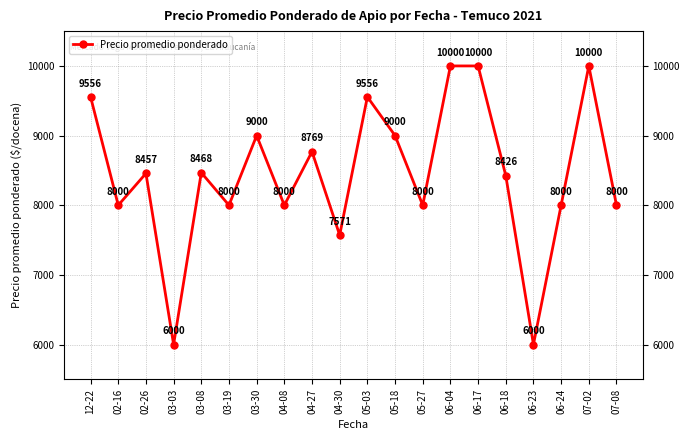

Reading right to left, what are all the values shown in this chart?

07-08=8000	07-02=10000	06-24=8000	06-23=6000	06-18=8426	06-17=10000	06-04=10000	05-27=8000	05-18=9000	05-03=9556	04-30=7571	04-27=8769	04-08=8000	03-30=9000	03-19=8000	03-08=8468	03-03=6000	02-26=8457	02-16=8000	12-22=9556